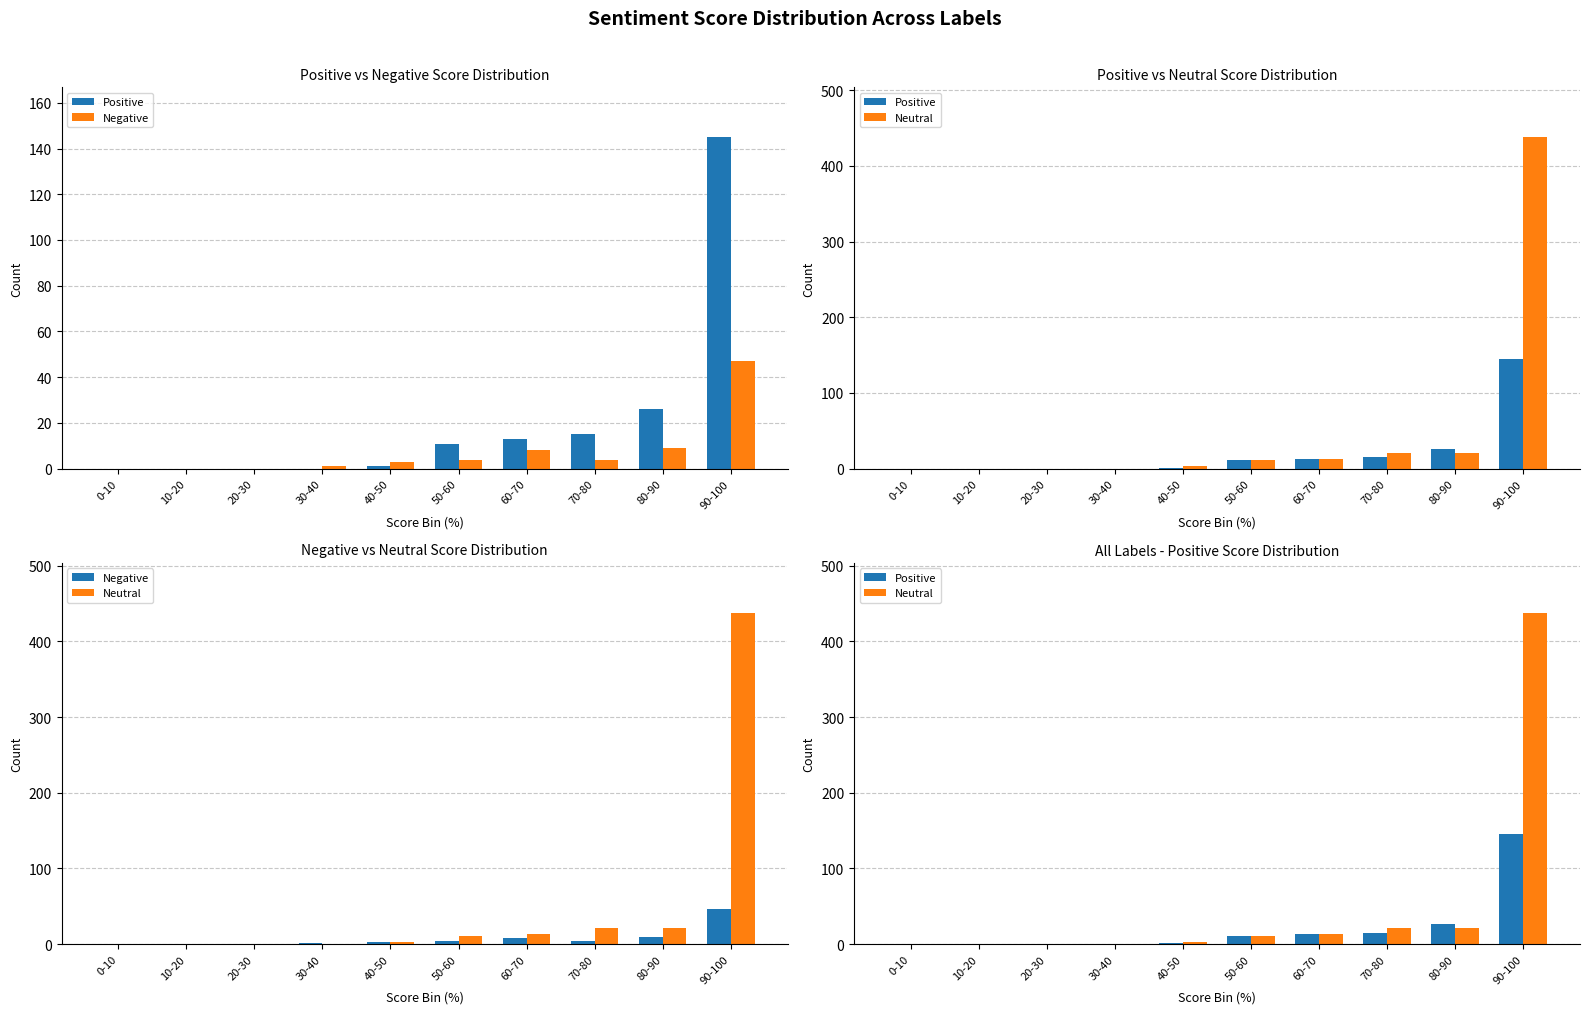

At which label is Positive closest to 72?

80-90